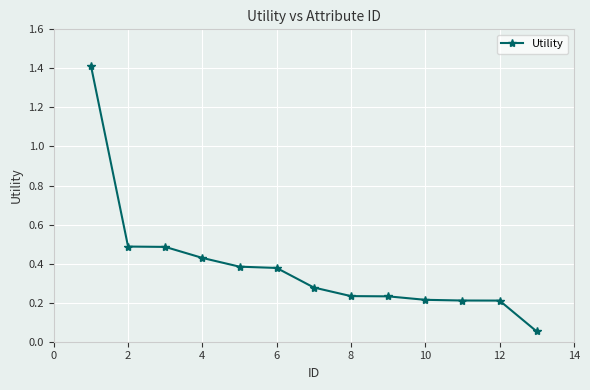

Does the chart display data point markers on the line(s)?

Yes